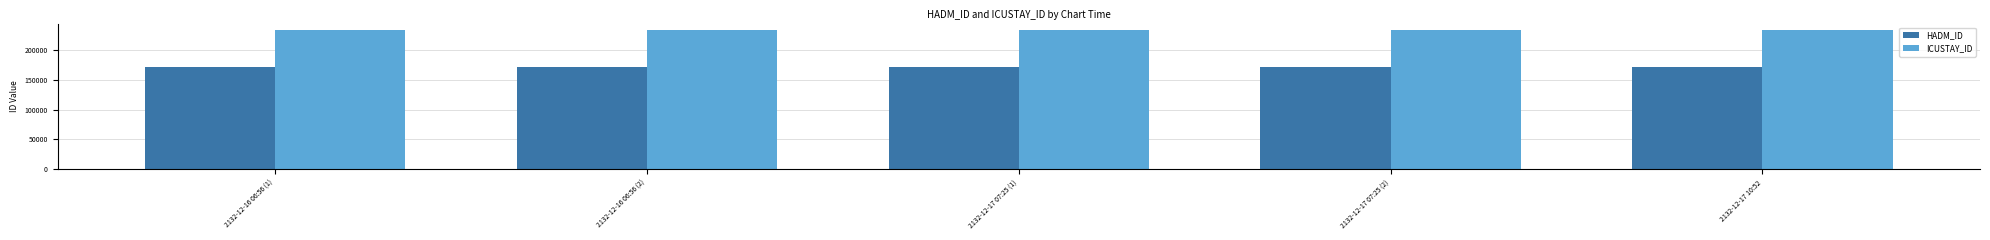

What is the difference between the highest and lowest values at 2132-12-16 06:56 (2)?

60572